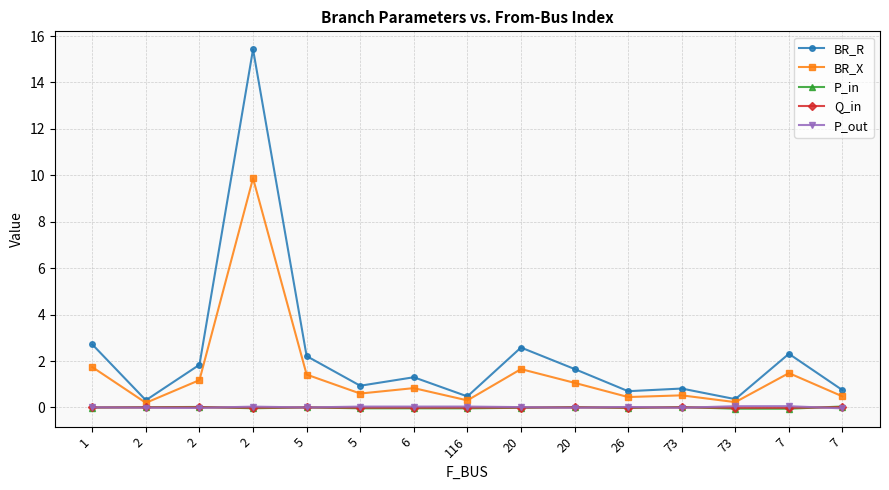

What are all the series names shown in the legend?

BR_R, BR_X, P_in, Q_in, P_out